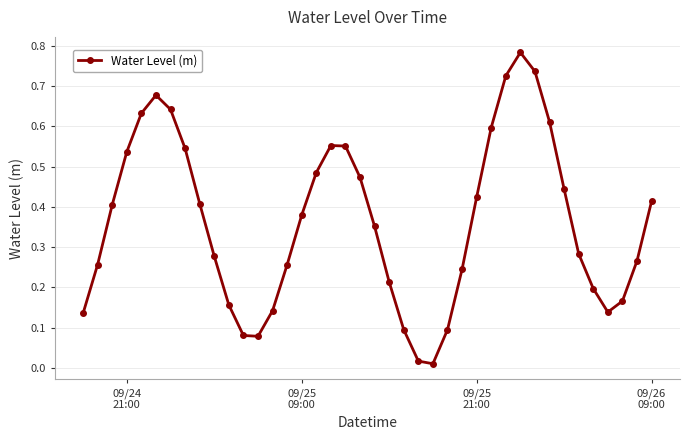

How many interior local valleys (lower than both neighbors) does the data have?

3